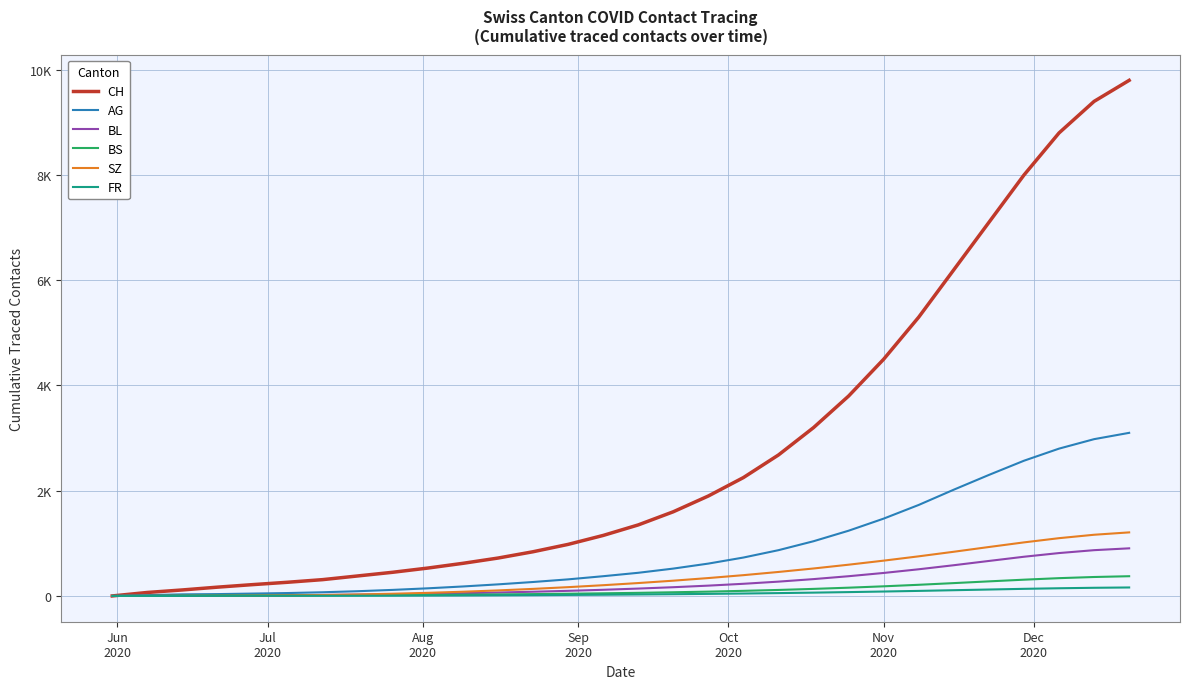

Does the chart have visible grid lines?

Yes